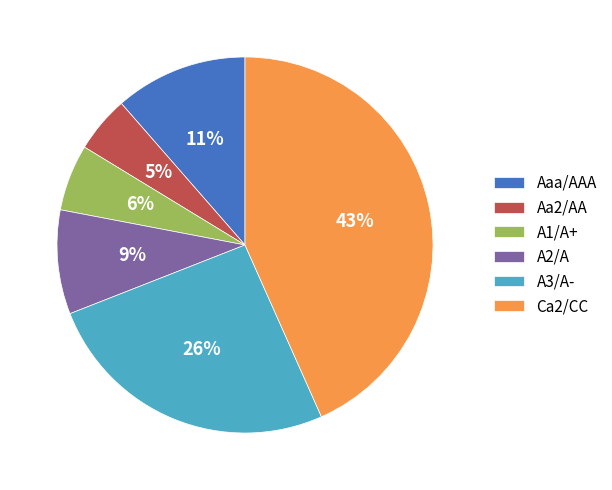

Is the sum of A2/A and Aa2/AA greater than half?

No